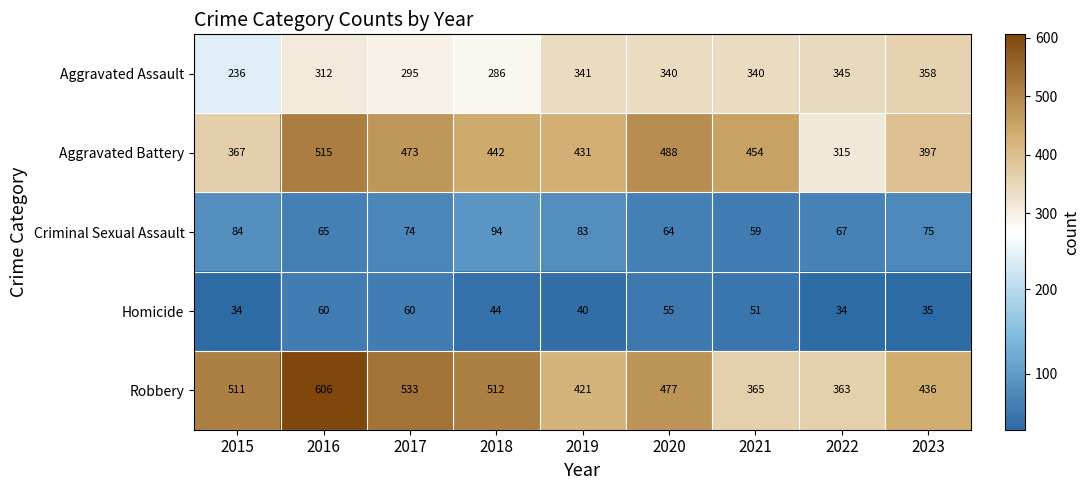

Where does the Homicide series first go above 44?

2016